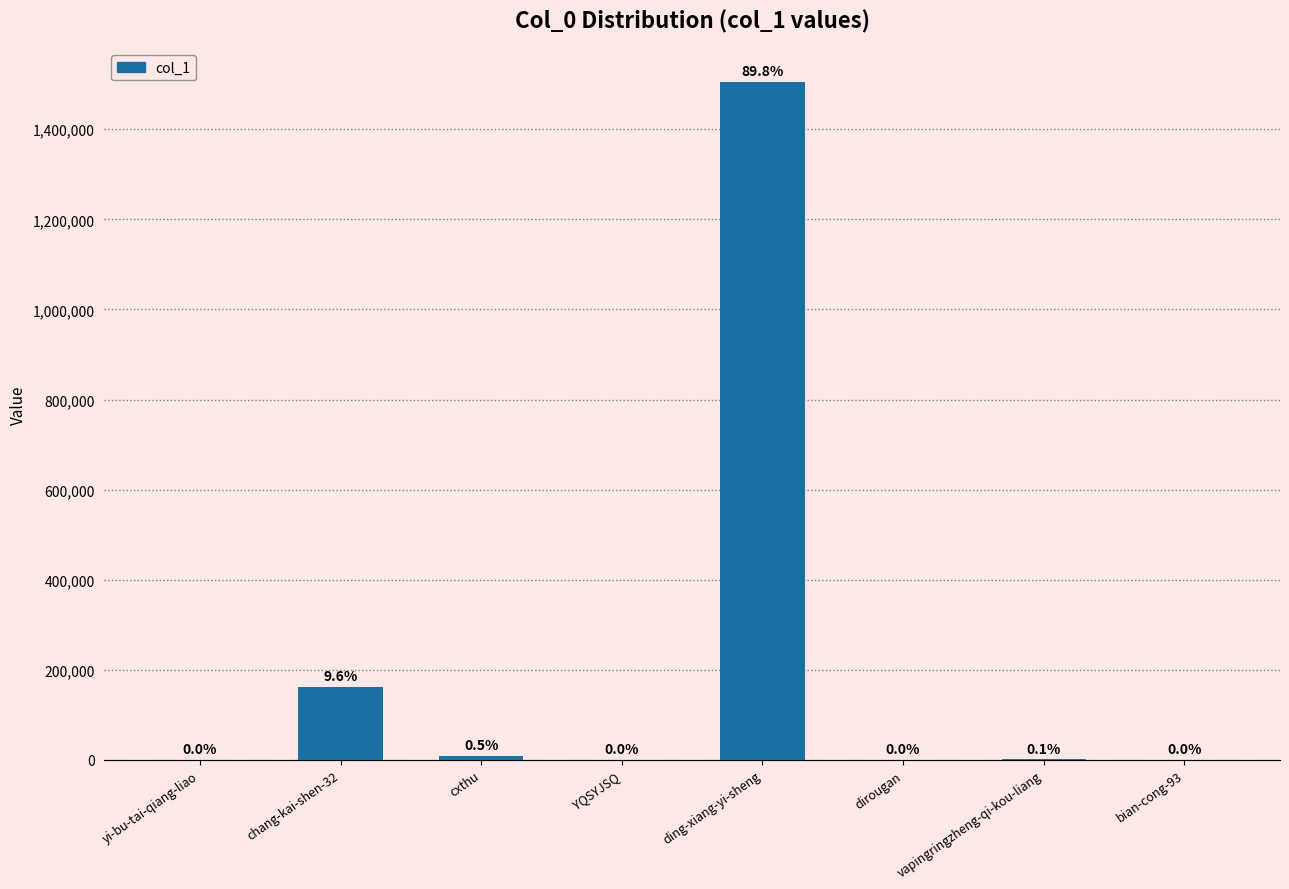

What is the maximum value shown in the chart?

1504422